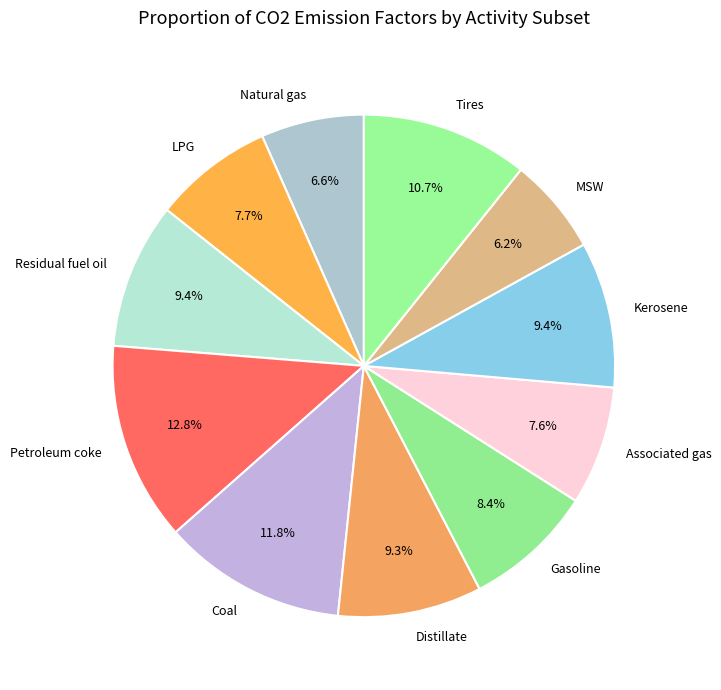

The Distillate slice represents 9% of the pie. True or false?

True